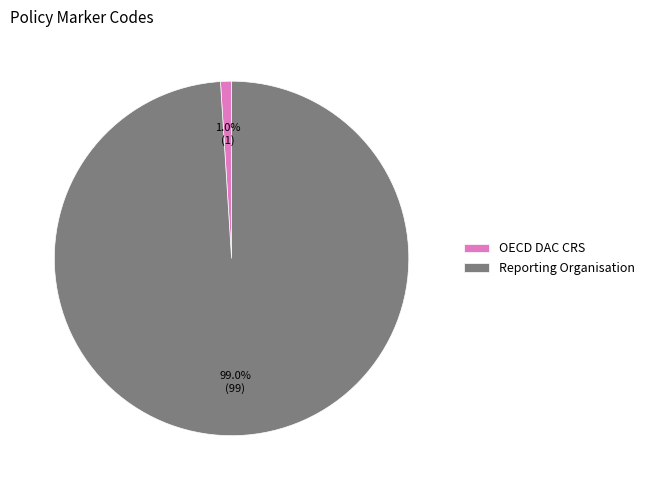

Rank the categories by value from highest to lowest.

Reporting Organisation, OECD DAC CRS